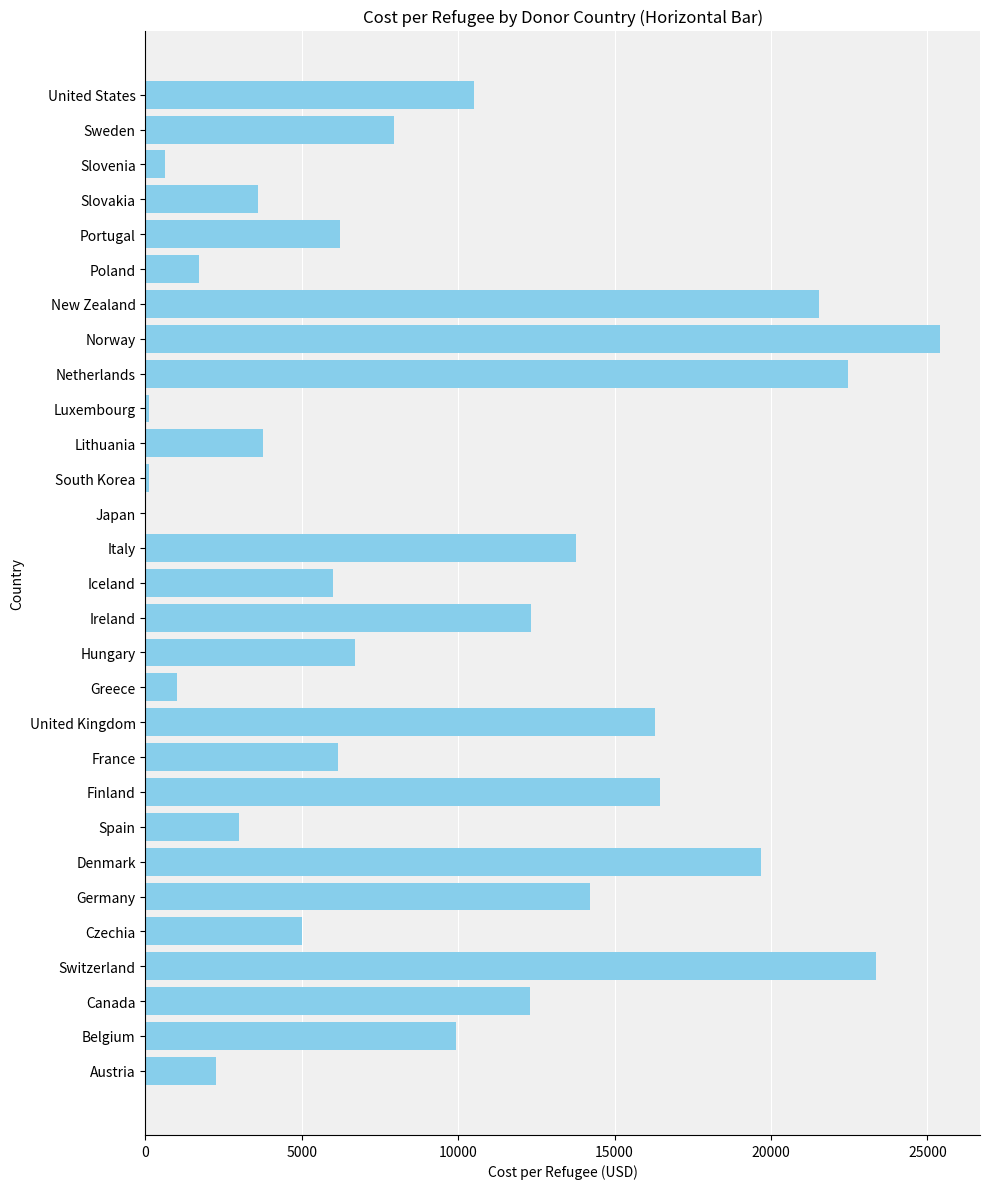

Is it true that the value at Lithuania is 3763.5?

True